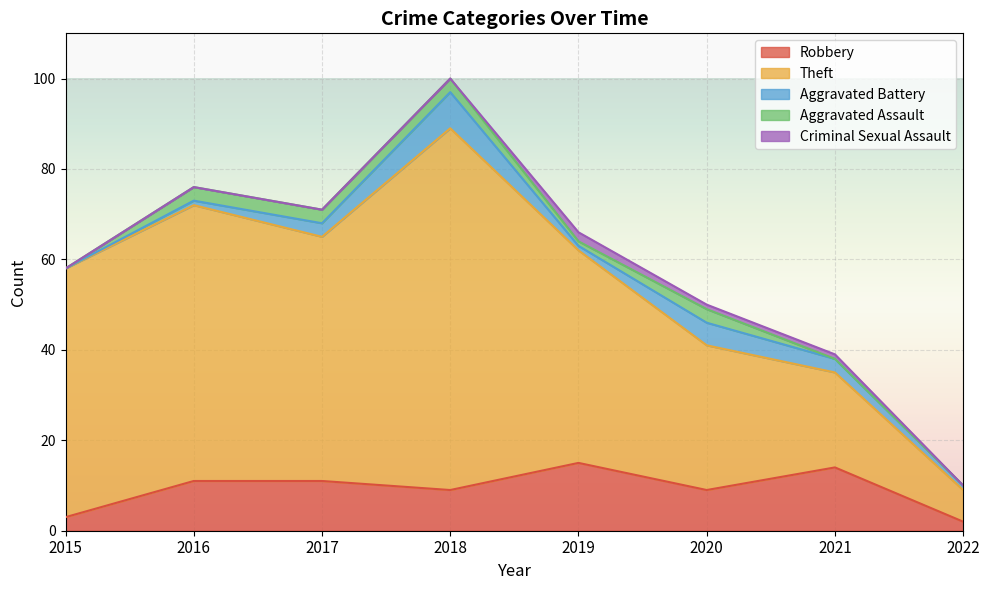

At which label is Theft closest to 43?

2019